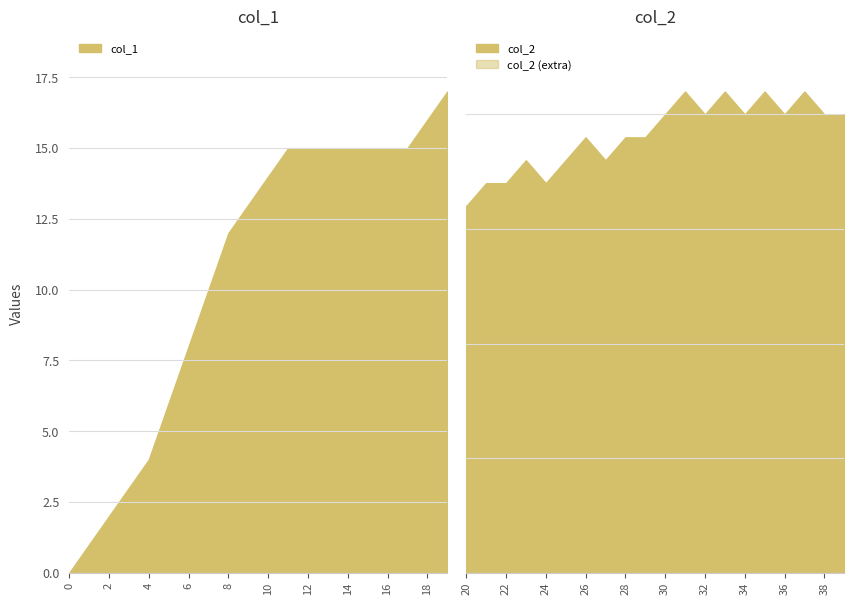

True or false: col_1 and col_2 cross at least once.

False